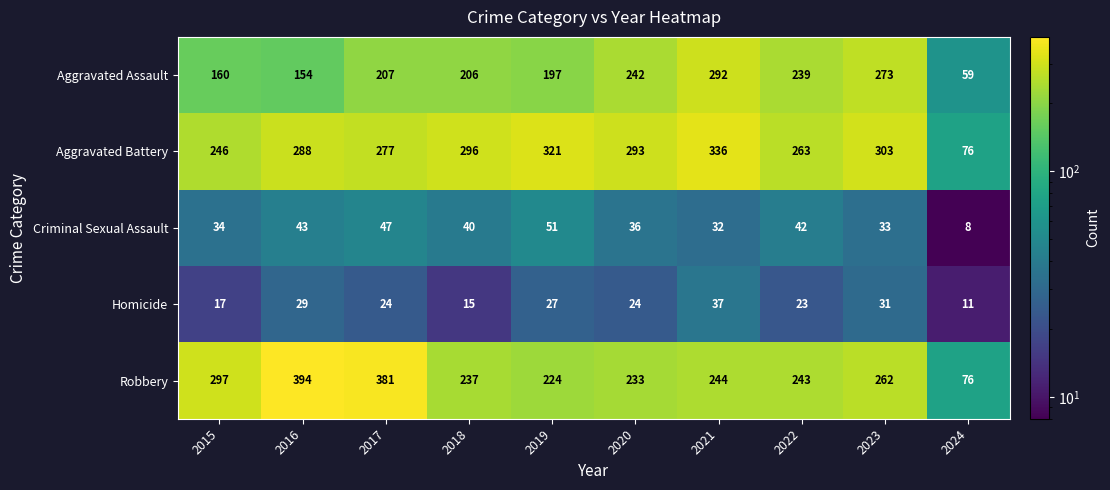

List the series in order of their peak value, highest first.

Robbery, Aggravated Battery, Aggravated Assault, Criminal Sexual Assault, Homicide